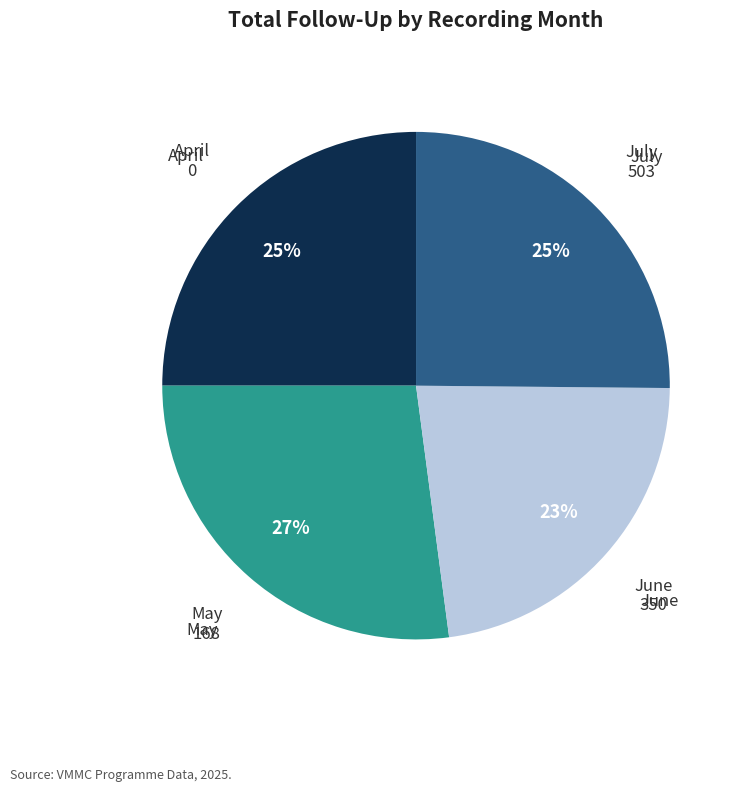

Do June and April together represent more than half of the pie?

No